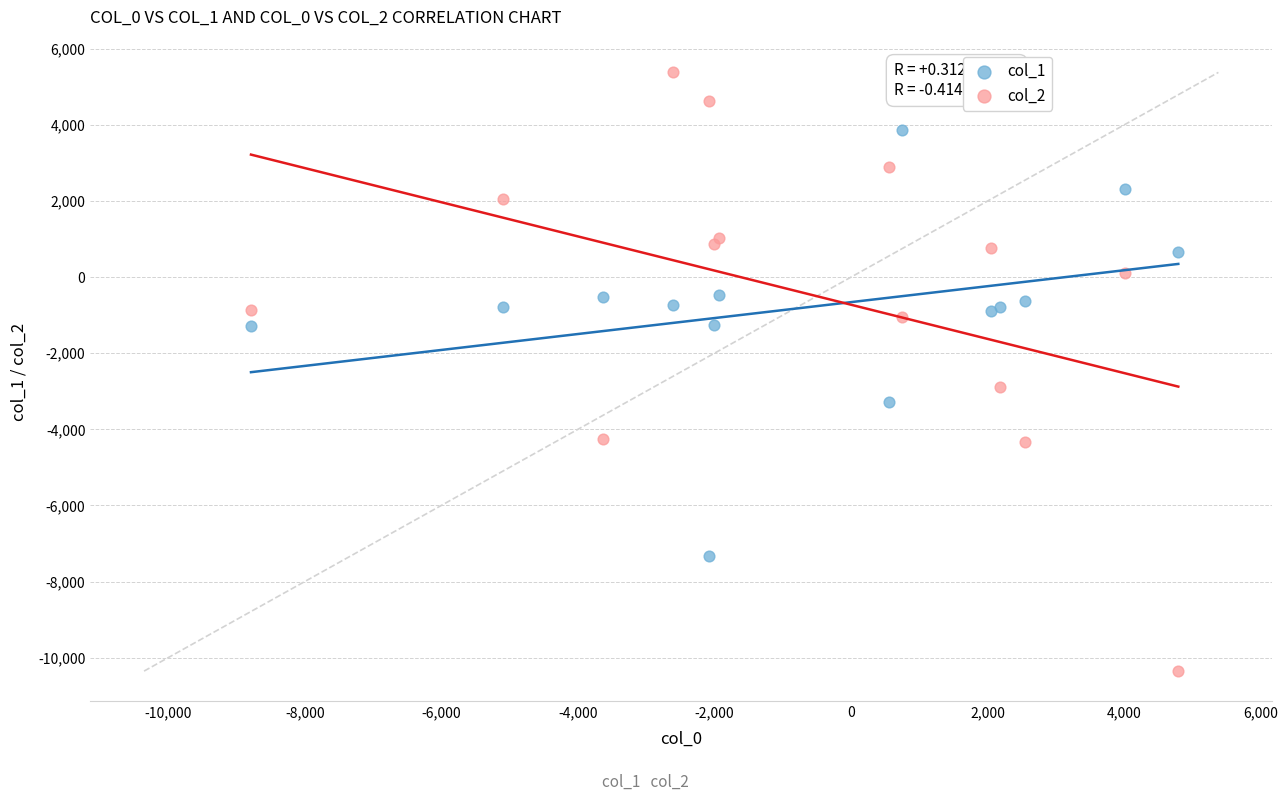

Across all series, what Y value is closest to -2487?

-2878.5